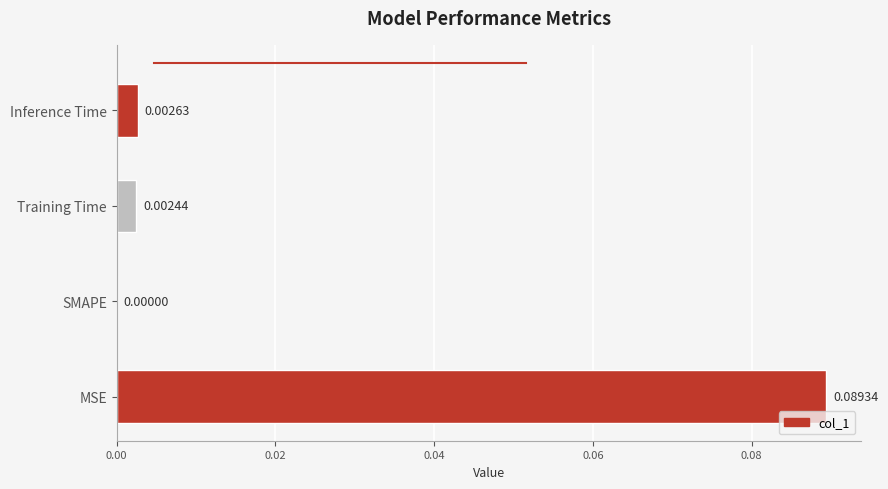

Which category has the highest value across all series?

MSE